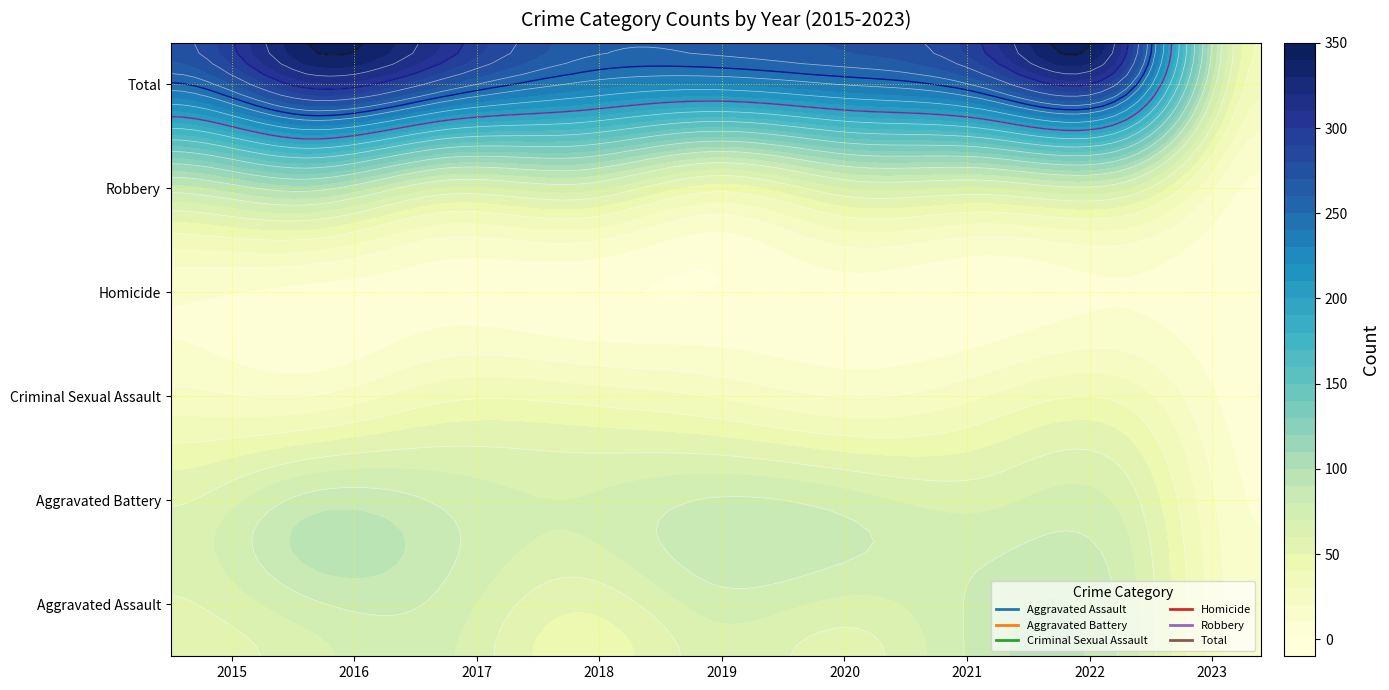

The value of Total at 2022 is 92. True or false?

False